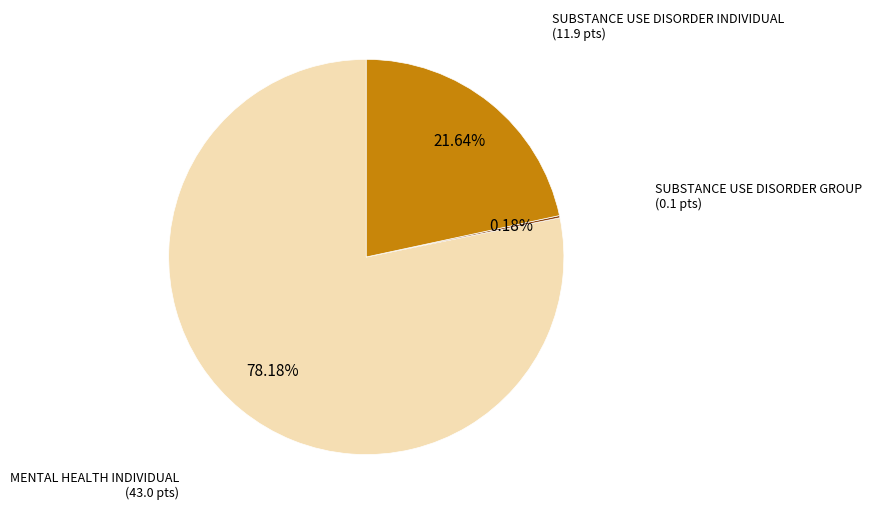

Which slice is the largest?

MENTAL HEALTH INDIVIDUAL